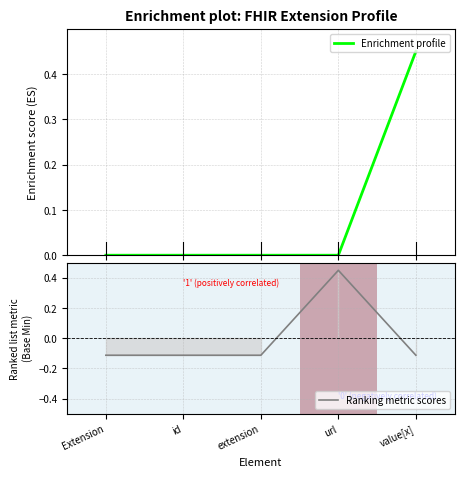

What is the total value across all series at id?

-0.1